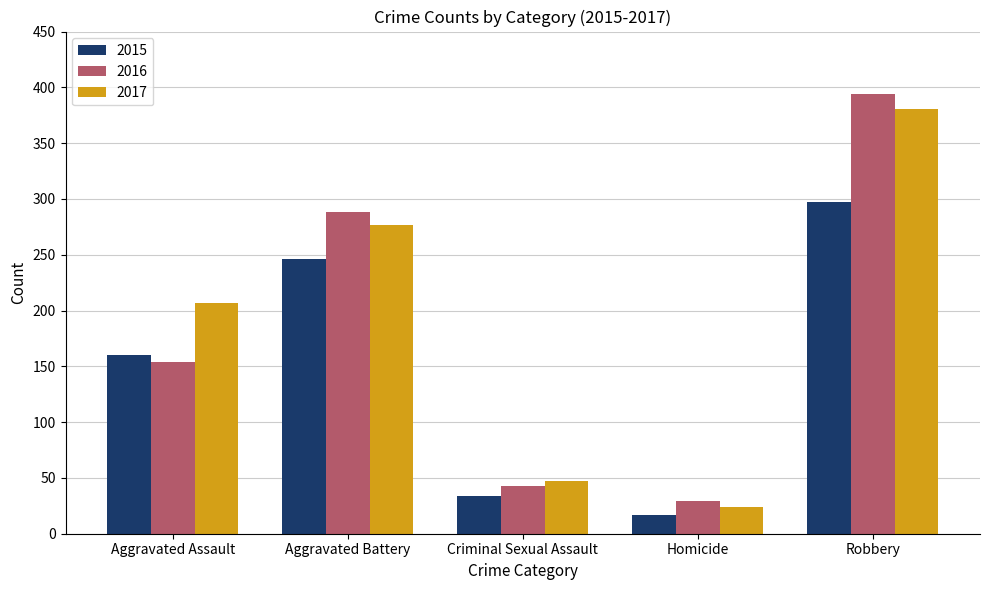

What are all the series names shown in the legend?

2015, 2016, 2017